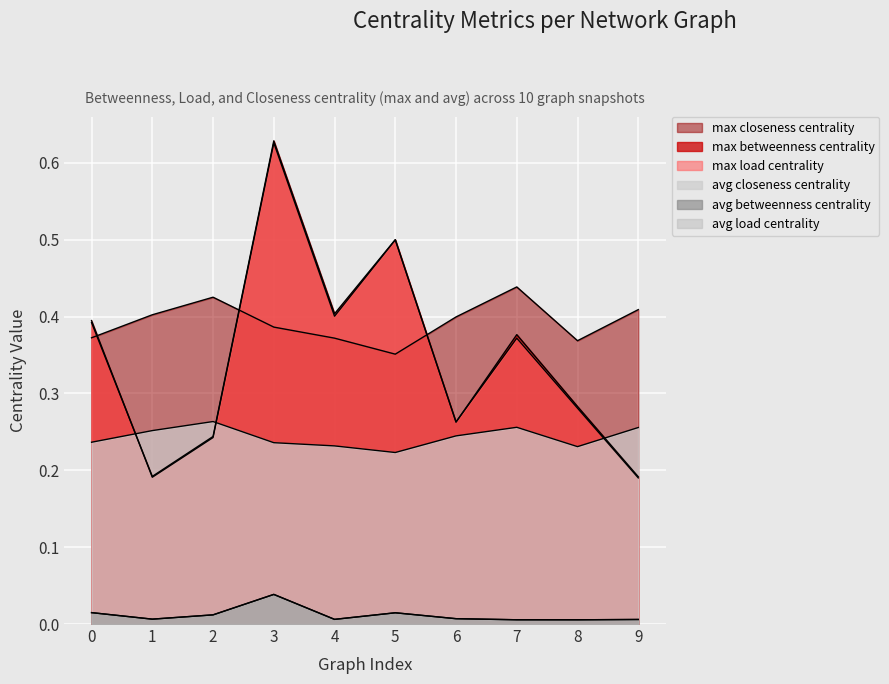

The max_betweenness_centrality series shows 0.4 at 0. True or false?

True